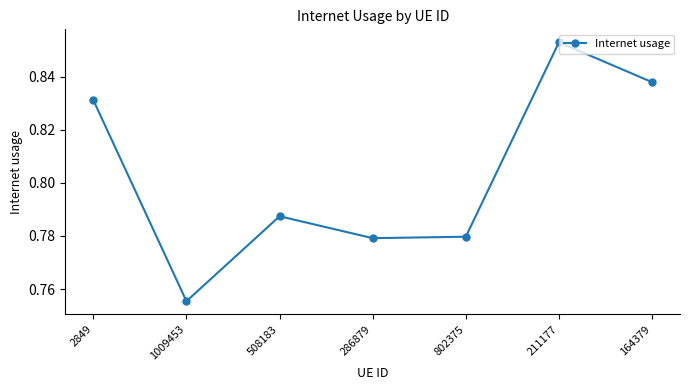

True or false: there are more than 0 points higher than both neighbors.

True